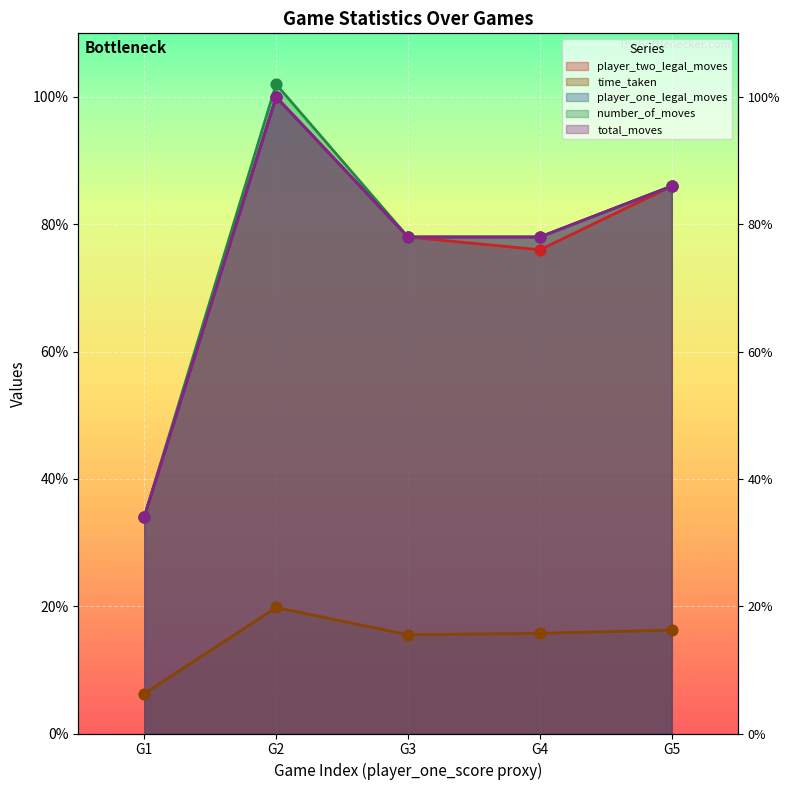

Which series has the widest spread of Y values?

number_of_moves